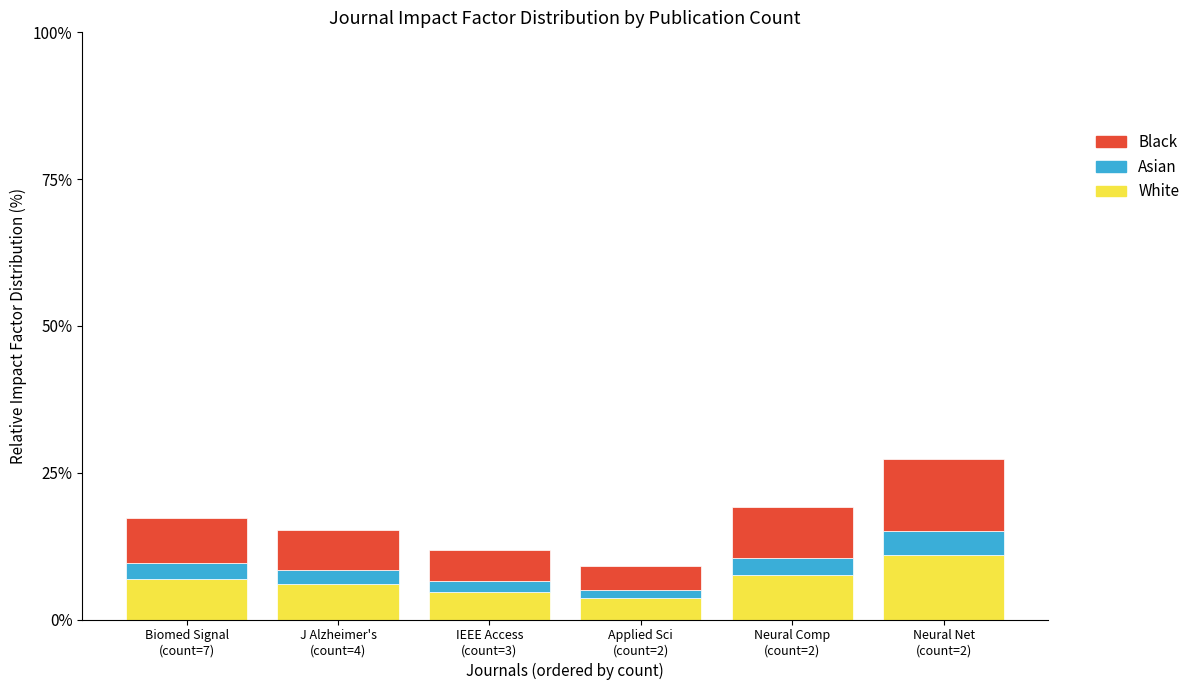

Are the bars grouped side by side (vs. stacked)?

No